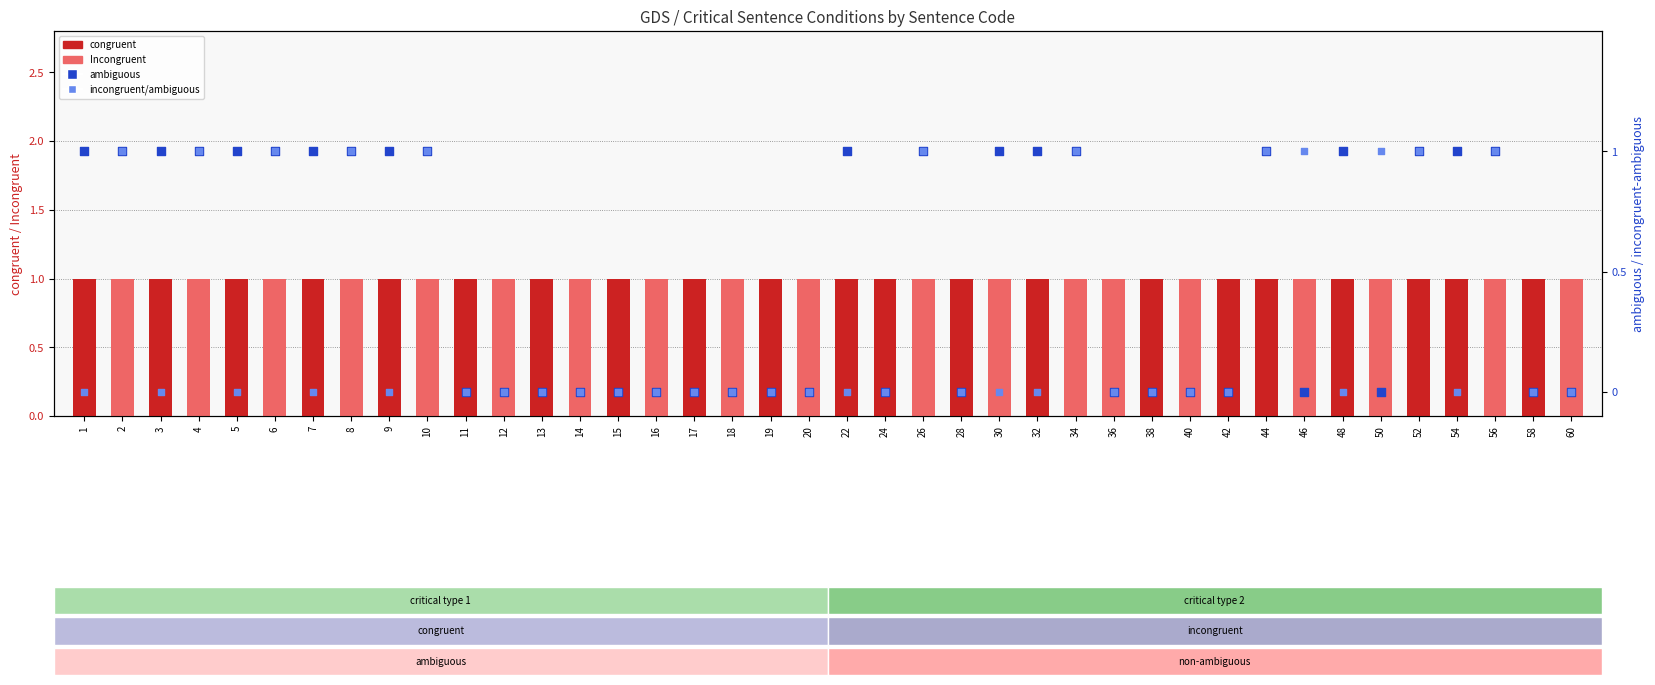

Which series has the largest total across all categories?

congruent